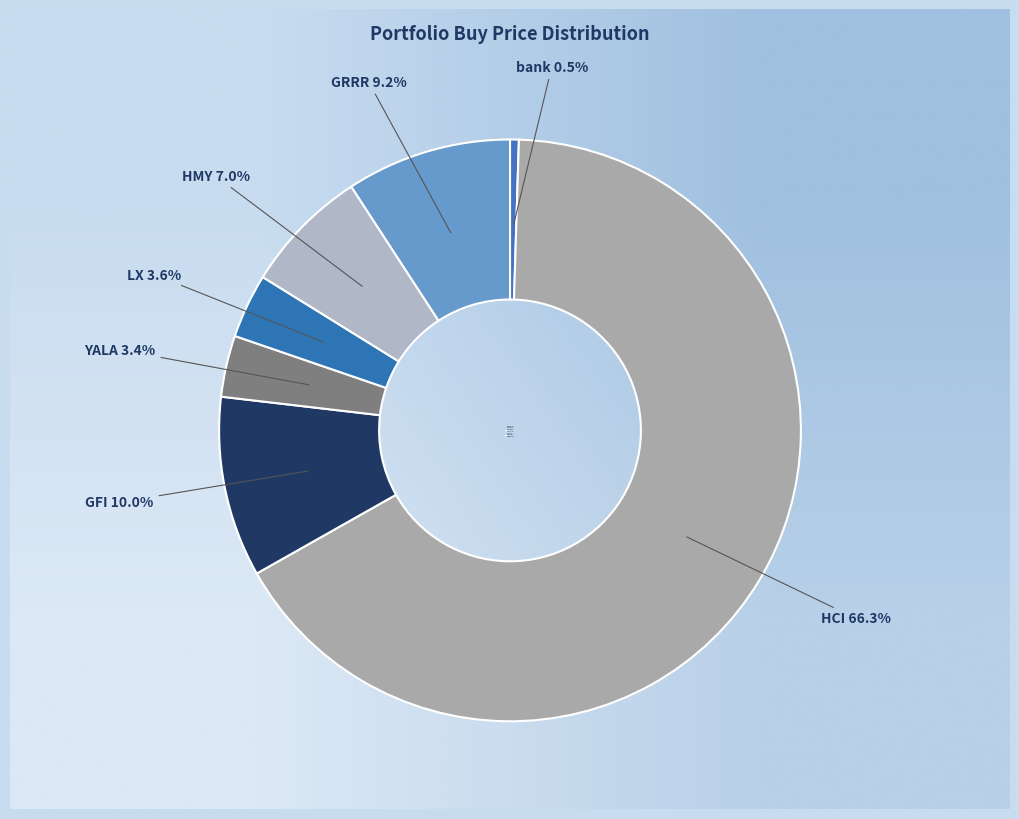

How many segments does this pie chart have?

7